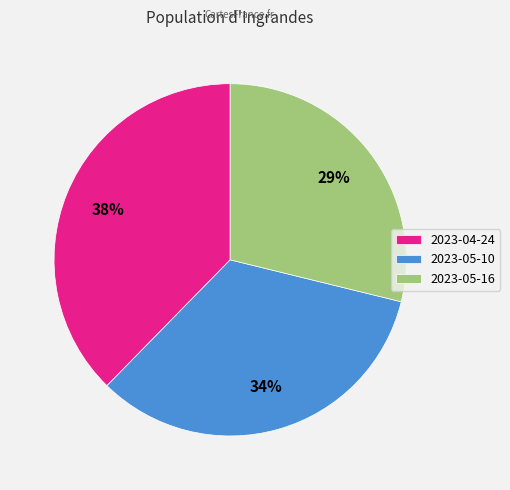

Rank the categories by value from lowest to highest.

2023-05-16, 2023-05-10, 2023-04-24